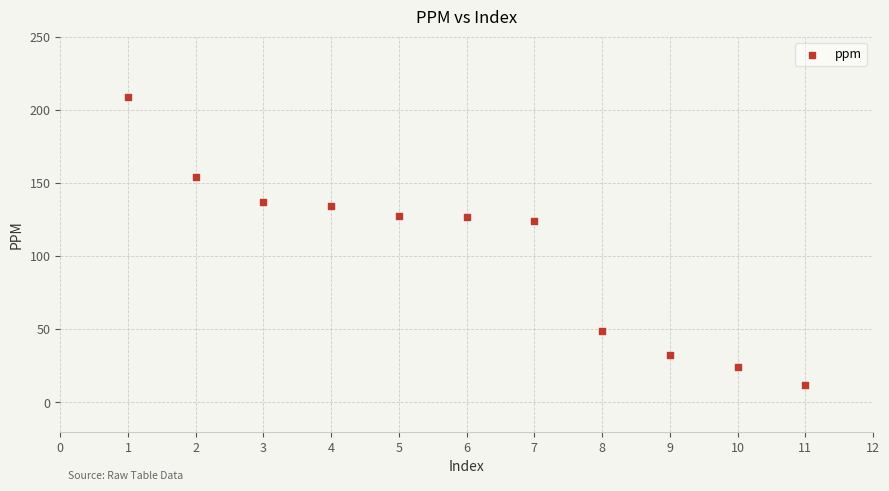

What is the average Y value?

102.6